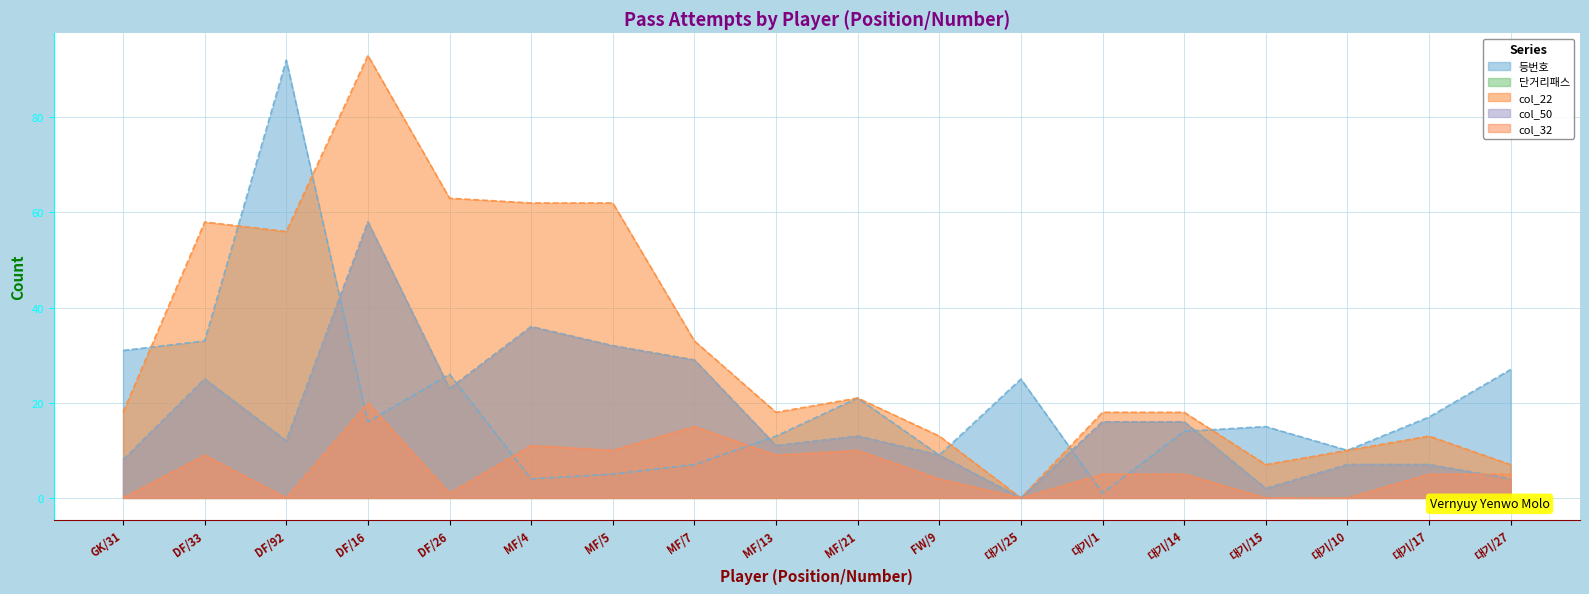

At which category does col_50 reach its first local valley?

DF/92